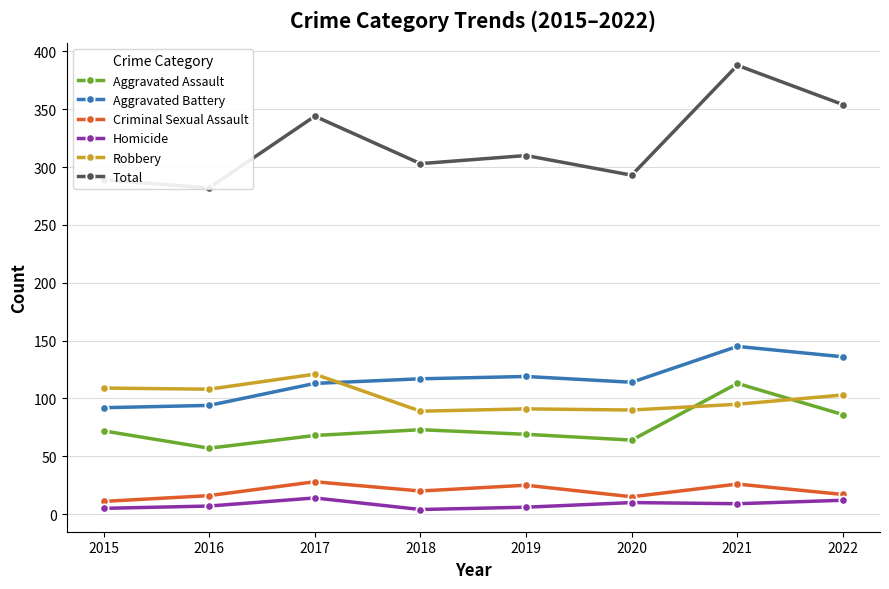

True or false: Homicide and Robbery intersect in this chart.

False